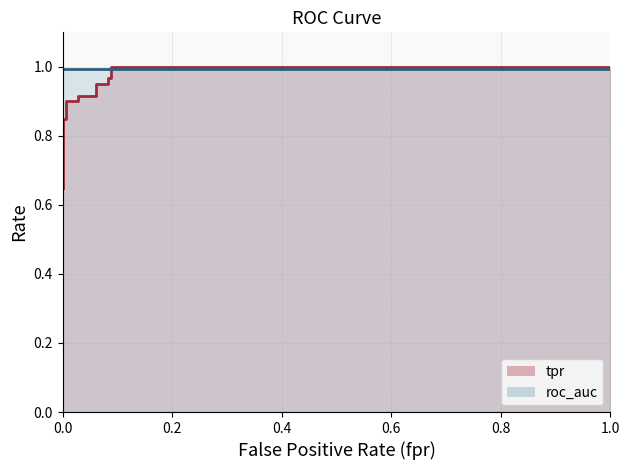

What is the label of the 8th point from the left?

0.06111111111111111